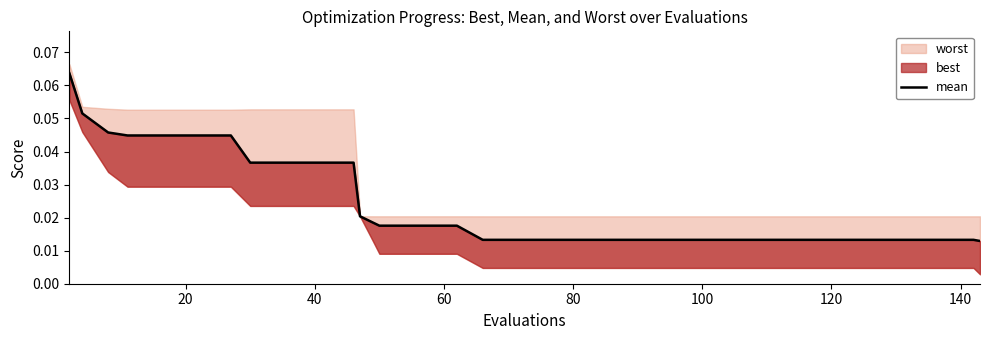

What is the label of the 7th point from the left?

120